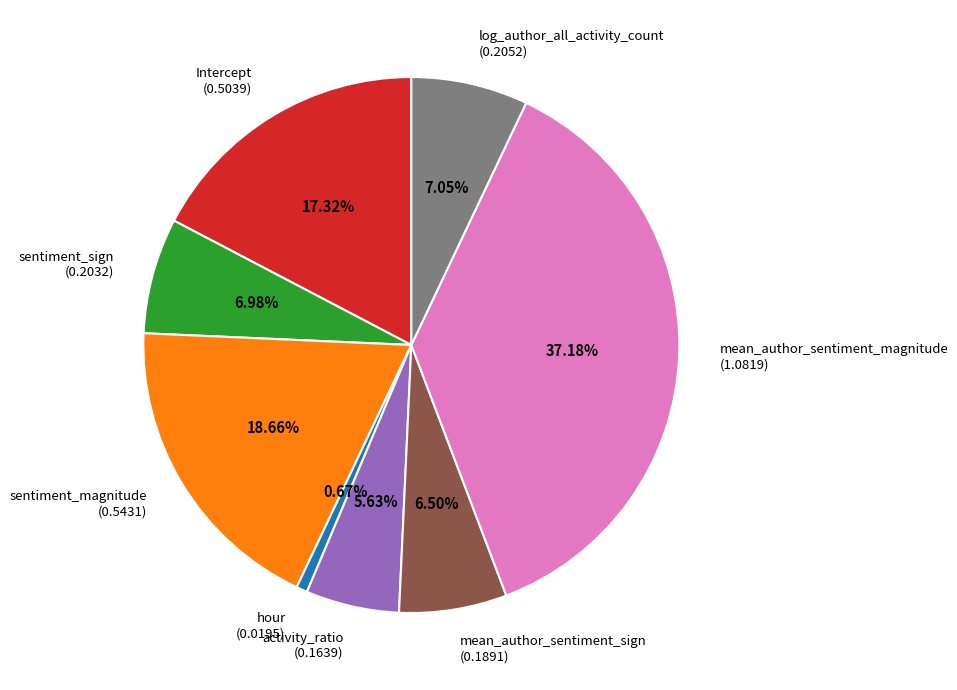

To the nearest percent, what is the combined percentage of activity_ratio and mean_author_sentiment_sign?

12%